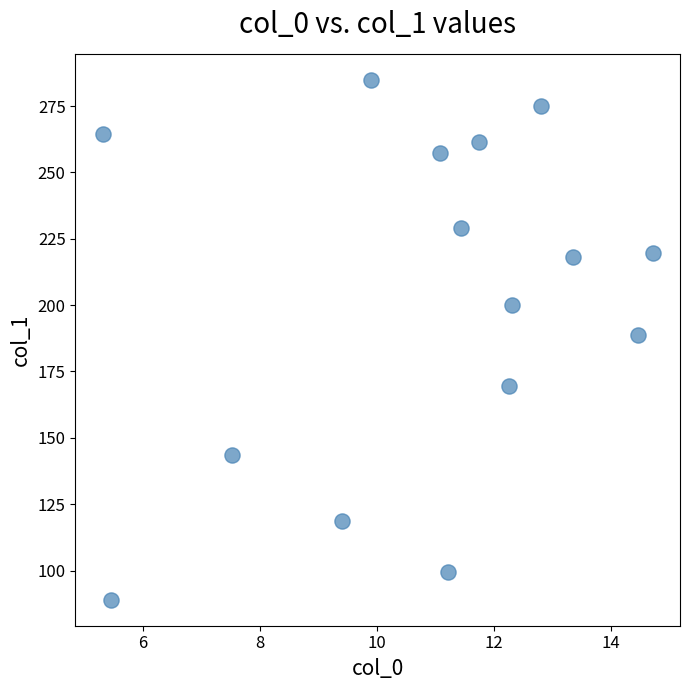

What is the range of X values (max minus min)?

9.4